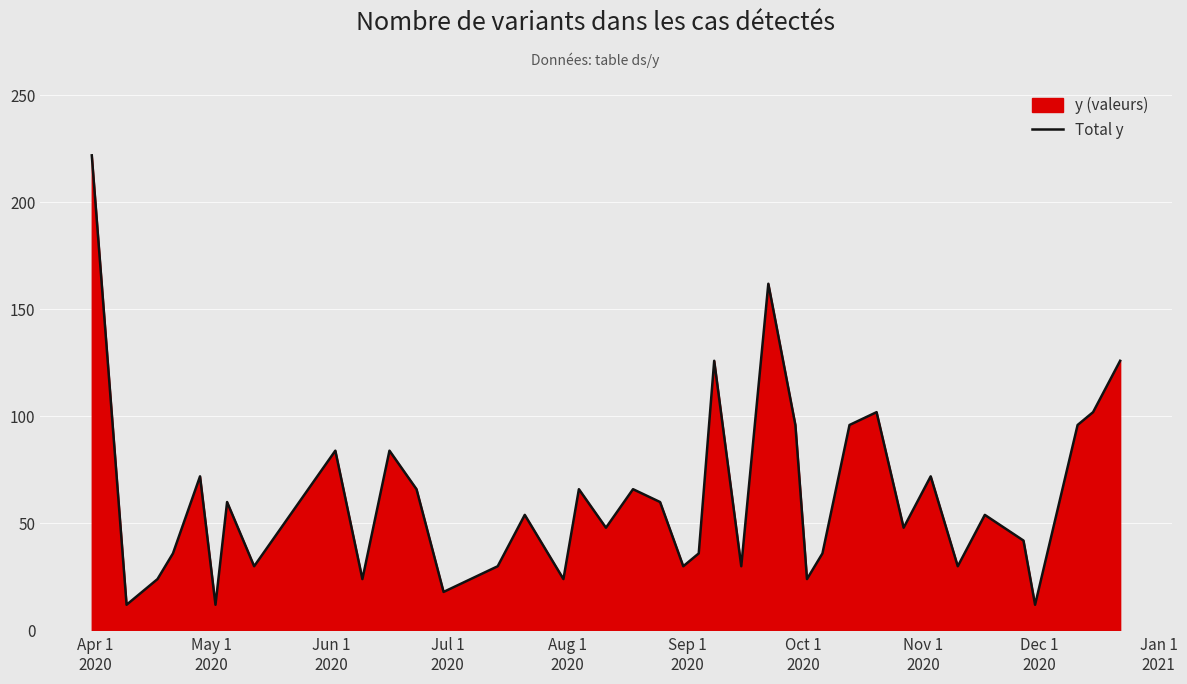

What is the difference between the maximum and minimum values?

210